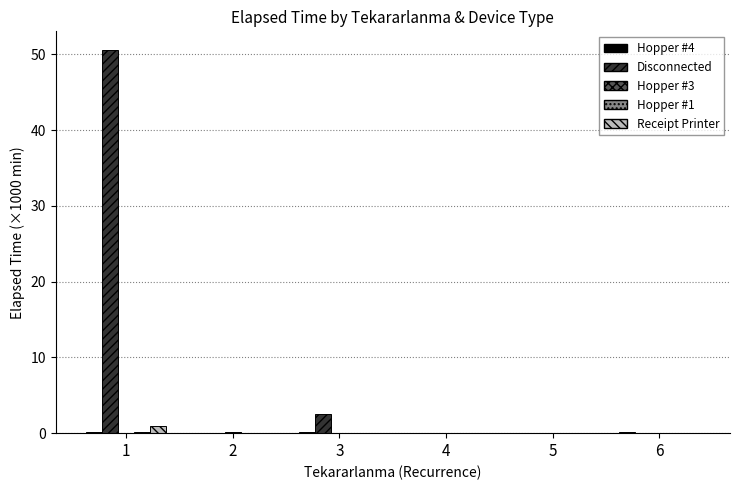

True or false: Disconnected has a value of -30.3 at 5.

False